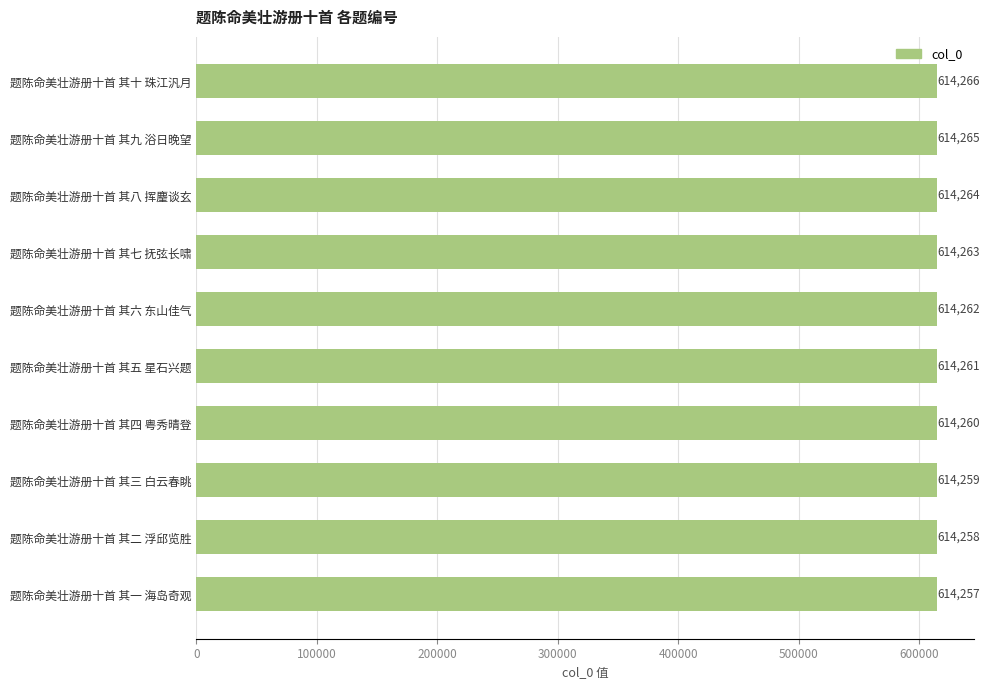

Rank the categories by value from lowest to highest.

题陈命美壮游册十首 其一 海岛奇观, 题陈命美壮游册十首 其二 浮邱览胜, 题陈命美壮游册十首 其三 白云春眺, 题陈命美壮游册十首 其四 粤秀晴登, 题陈命美壮游册十首 其五 星石兴题, 题陈命美壮游册十首 其六 东山佳气, 题陈命美壮游册十首 其七 抚弦长啸, 题陈命美壮游册十首 其八 挥麈谈玄, 题陈命美壮游册十首 其九 浴日晚望, 题陈命美壮游册十首 其十 珠江汎月